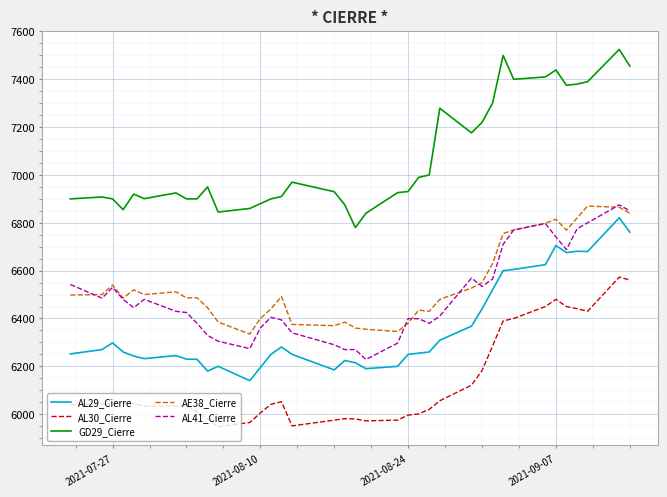

True or false: AL29_Cierre and AL30_Cierre intersect in this chart.

False